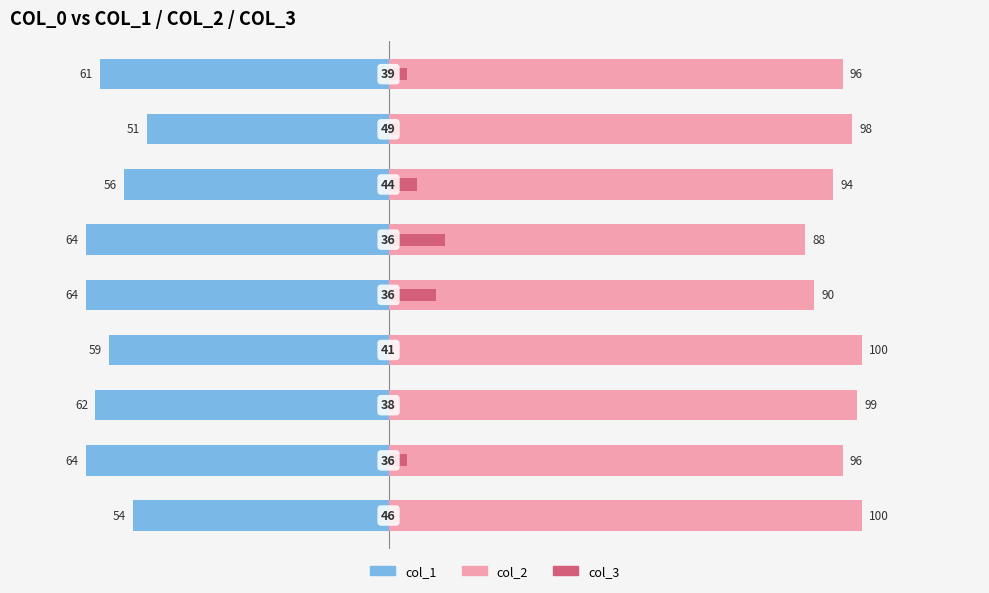

Which series has the widest spread of values?

col_1